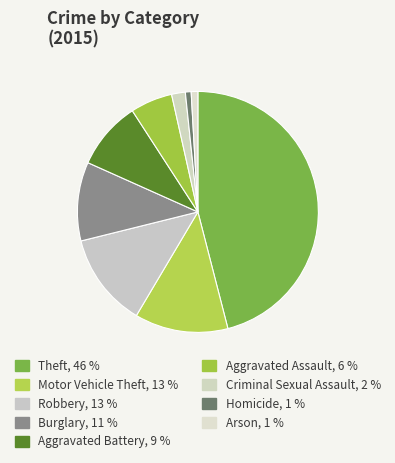

Is there a majority slice in this chart?

No